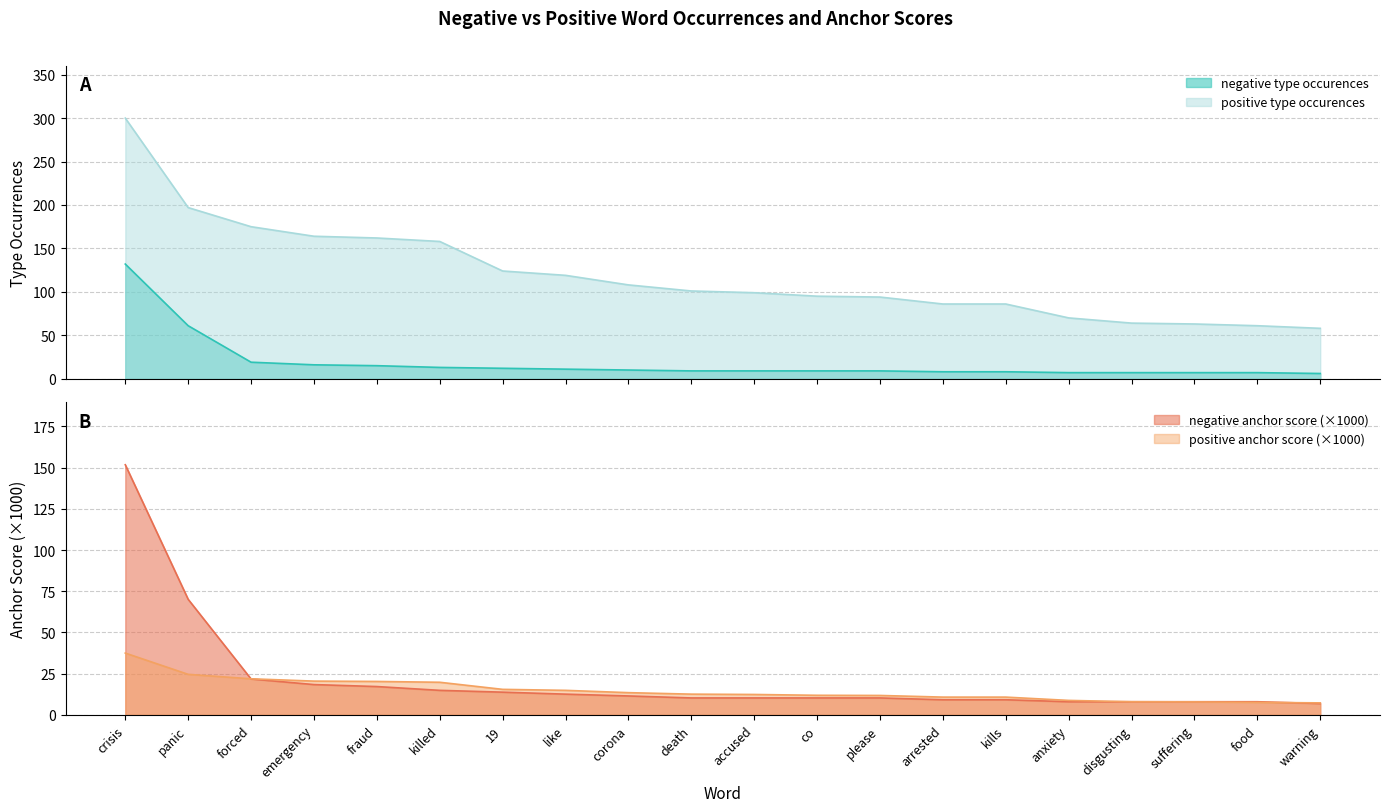

Rank the series at anxiety from highest to lowest value.

positive type occurences, positive anchor score, negative anchor score, negative type occurences